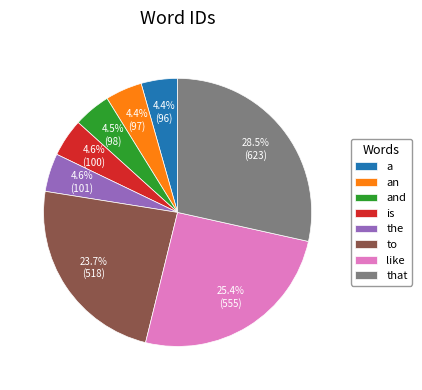

What is the ratio of the value at a to the value at to?

0.2